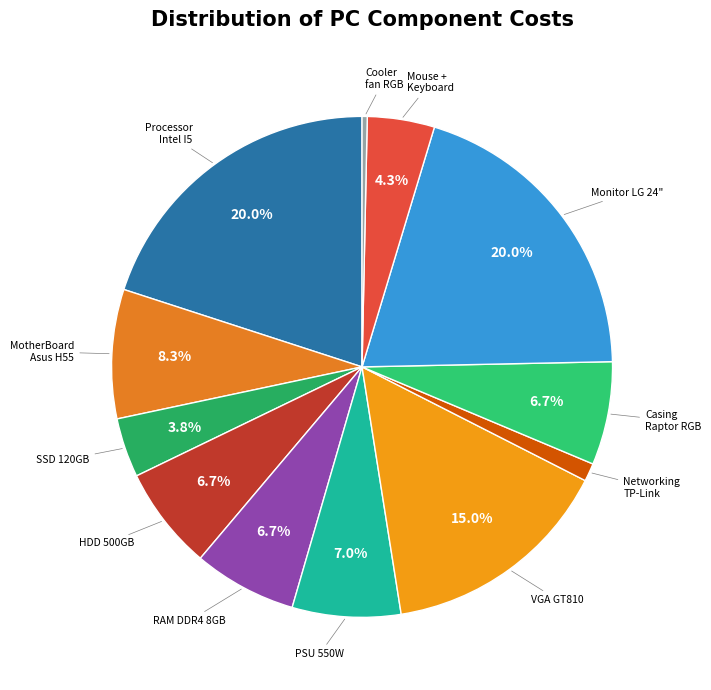

Do MotherBoard Asus H55 and SSD 120GB together represent more than half of the pie?

No